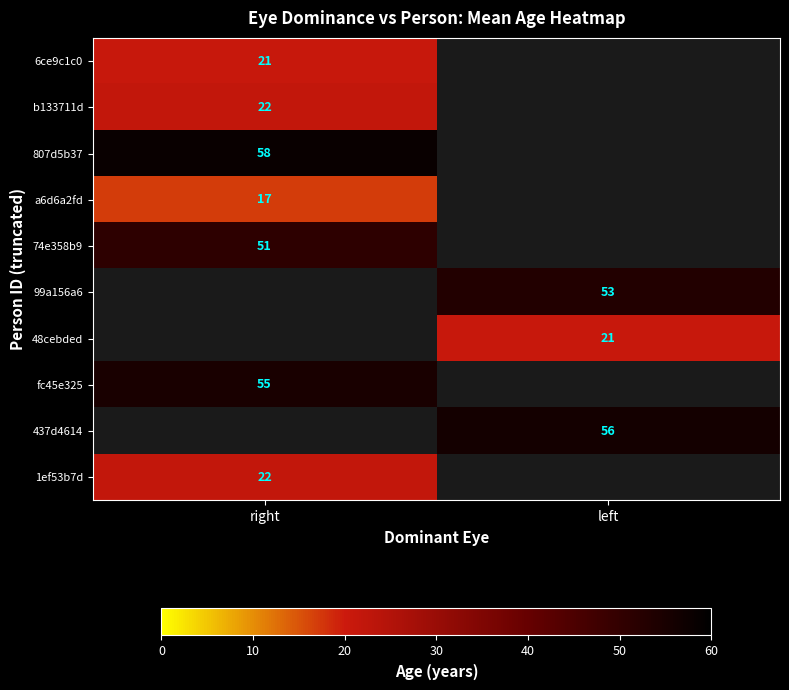

The value of 6ce9c1c0 at right is 12. True or false?

False